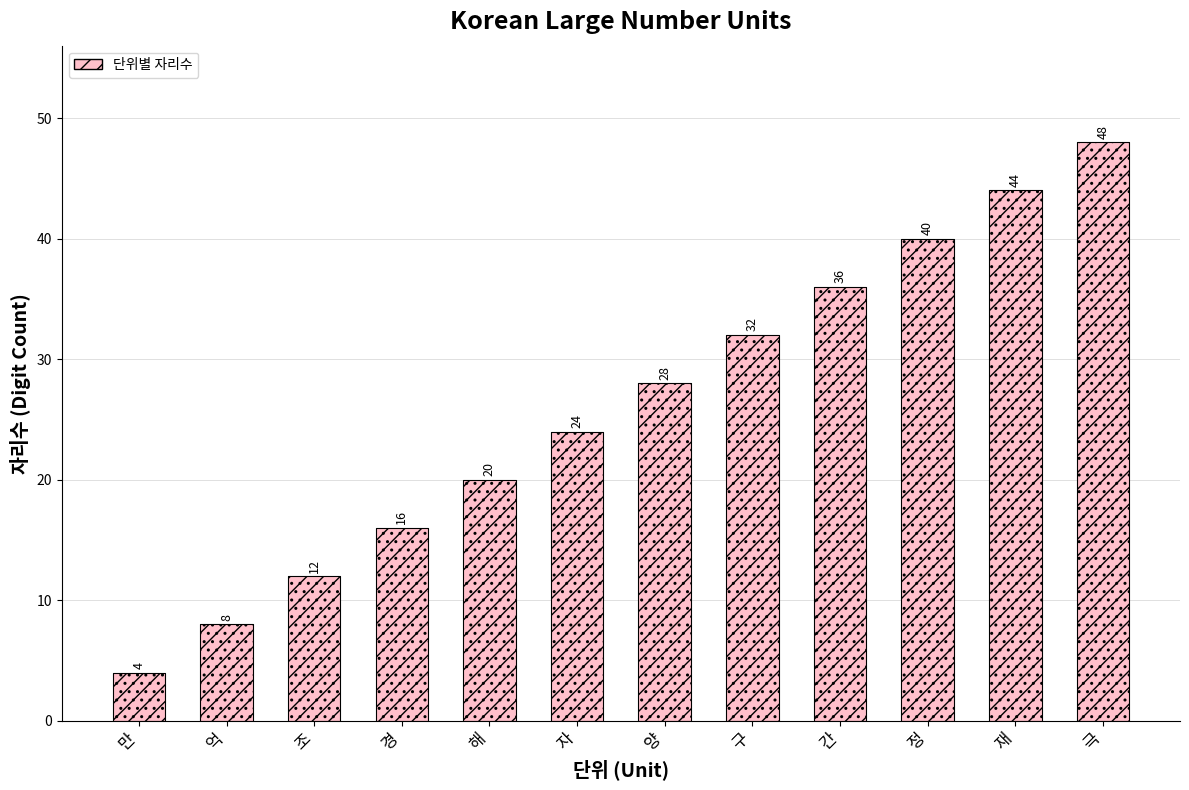

What is the minimum value shown in the chart?

4